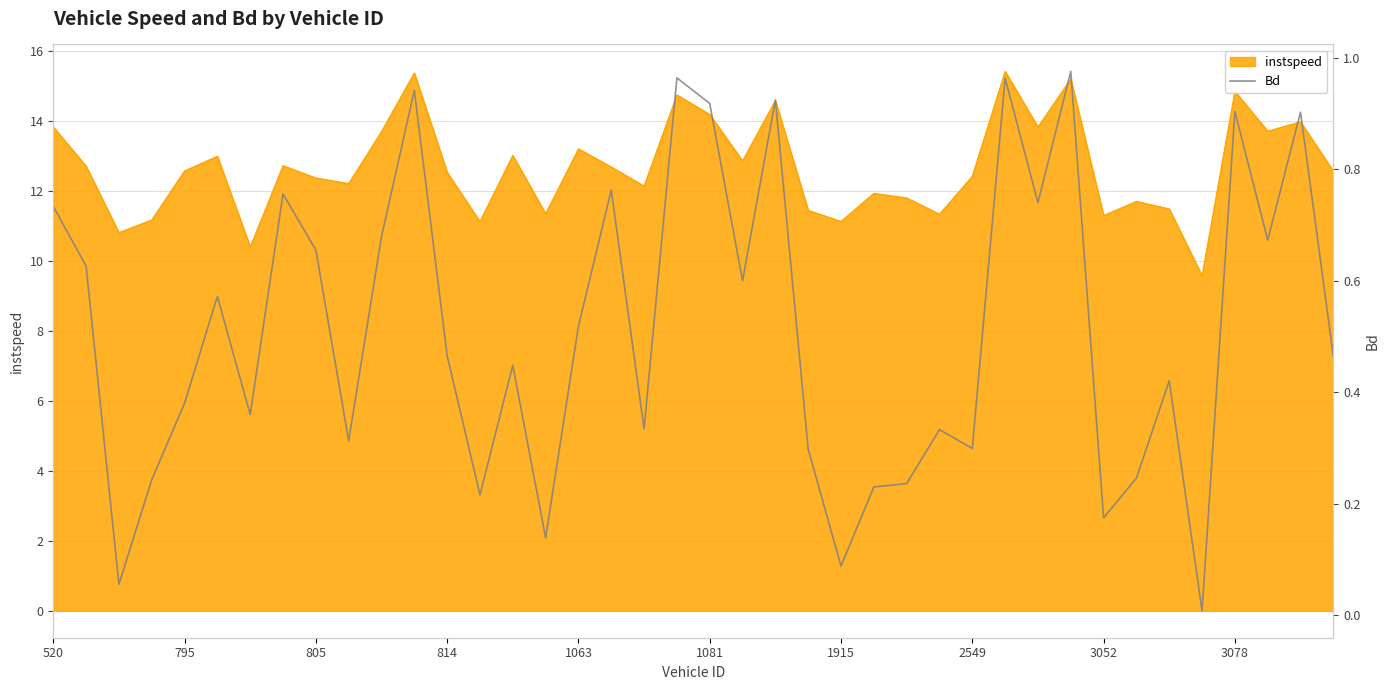

What is the minimum value for instspeed?

9.6